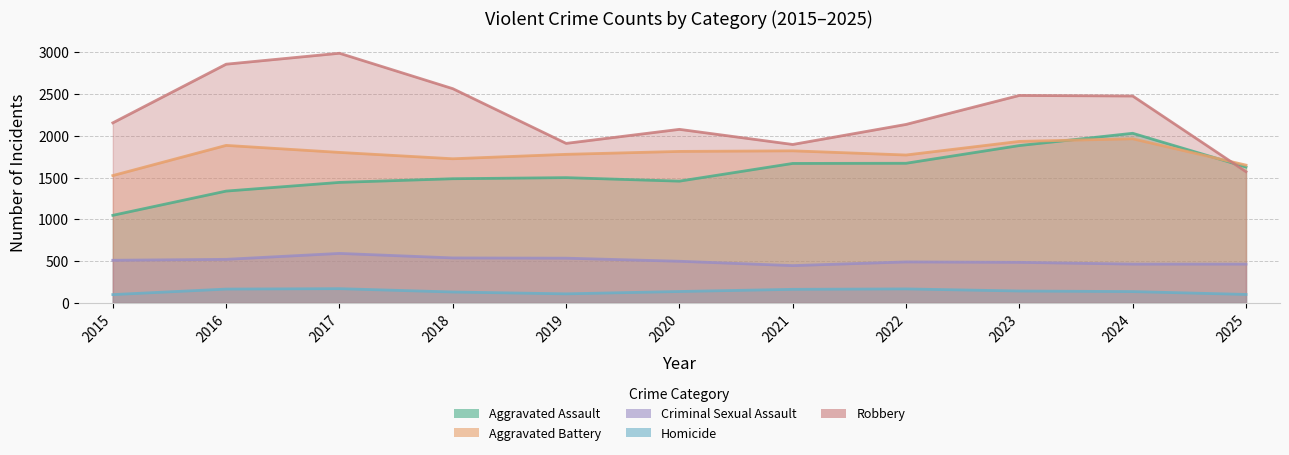

Reading right to left, transcribe all the data shown in this chart.

Aggravated Assault: 1626	2030	1883	1671	1669	1457	1499	1486	1442	1338	1048
Aggravated Battery: 1649	1964	1933	1770	1820	1813	1778	1725	1801	1885	1524
Criminal Sexual Assault: 464	464	485	490	446	498	535	538	592	521	510
Homicide: 101	135	142	167	162	136	108	130	170	165	99
Robbery: 1570	2476	2483	2136	1896	2077	1909	2564	2988	2857	2155